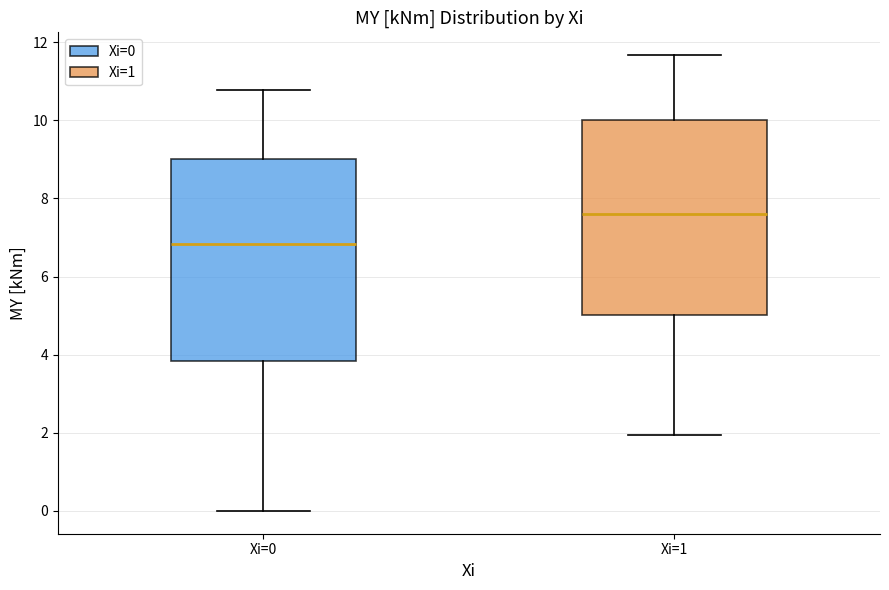

Reading left to right, transcribe this box plot: for each box, give where its median line is, the range the box spans, and where its two whiskers end, as read against the y-axis. The values are not printed on the chart, so give them approximately, as read against the axis.

Xi=0: median 6.8, box 3.8 to 9.0, whiskers 0.0 to 10.8
Xi=1: median 7.6, box 5.0 to 10.0, whiskers 2.0 to 11.6